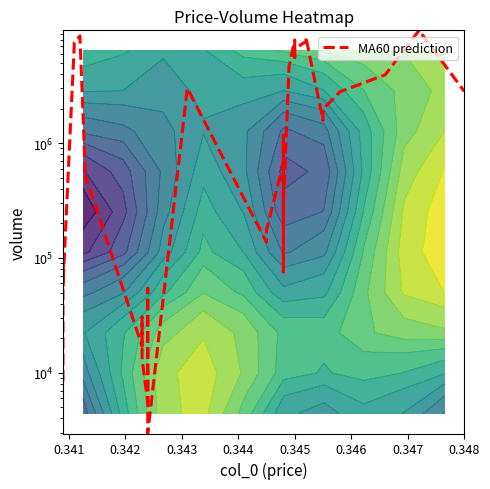

How many data points are less than 669765?

20